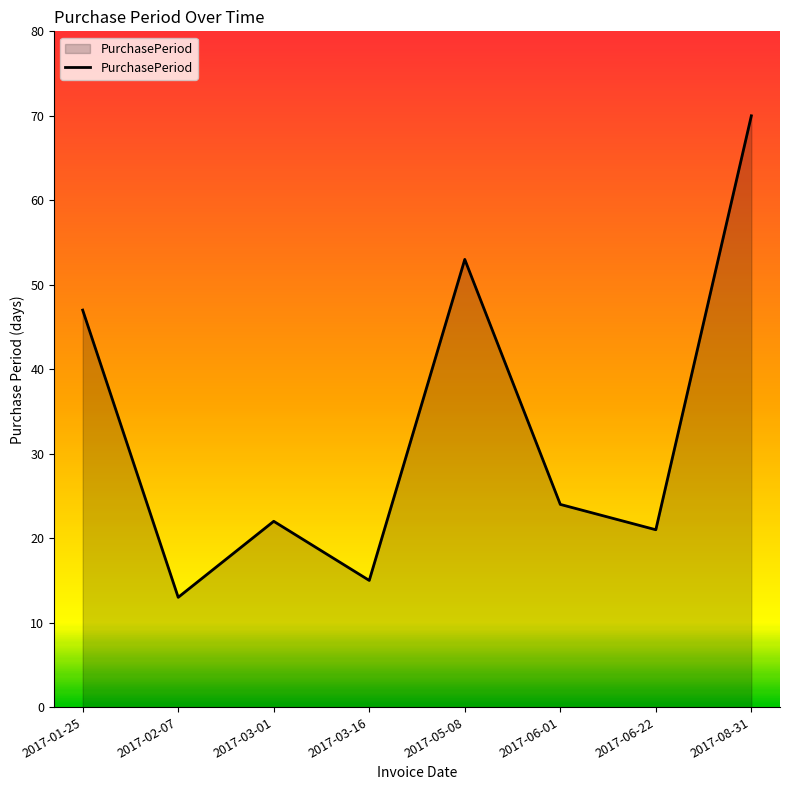

Count the number of categories in the chart.

8